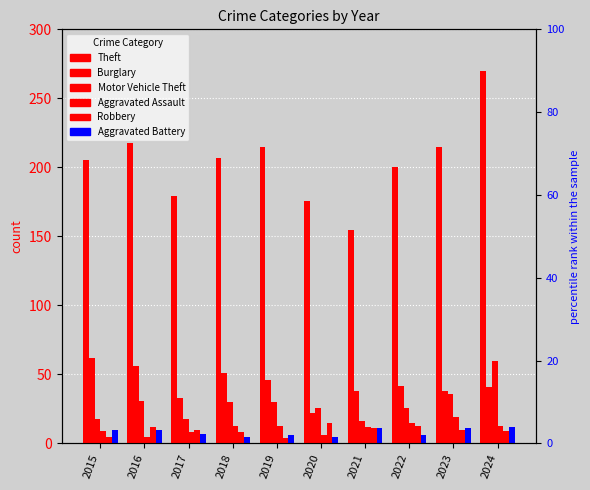

Reading right to left, list all the values displayed in this chart.

Theft: 270	215	200	155	176	215	207	179	218	205
Burglary: 41	38	42	38	22	46	51	33	56	62
Motor Vehicle Theft: 60	36	26	16	26	30	30	18	31	18
Aggravated Assault: 13	19	15	12	6	13	13	8	5	9
Robbery: 9	10	13	11	15	4	8	10	12	5
Aggravated Battery: 12	11	6	11	5	6	5	7	10	10